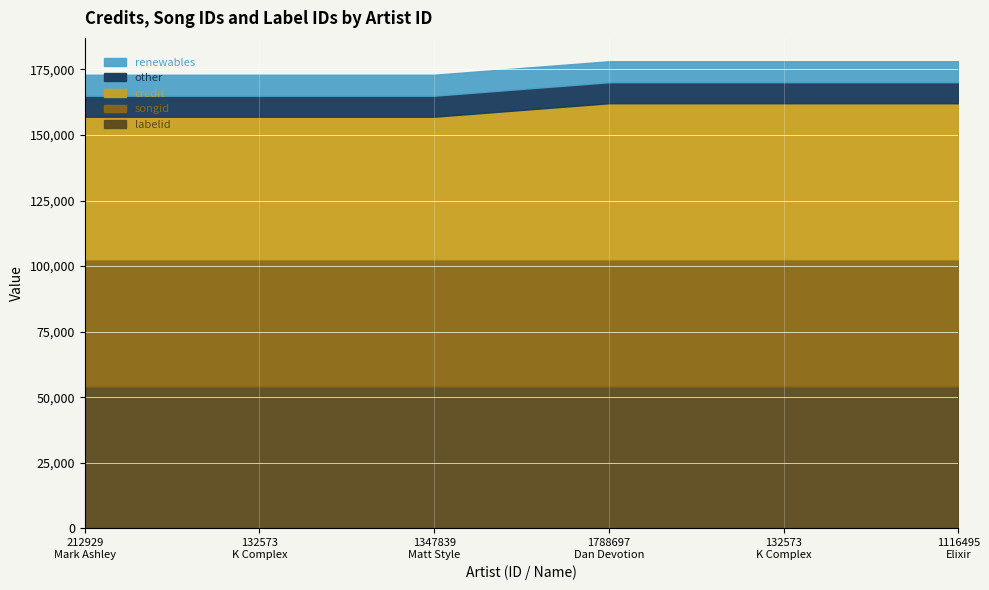

True or false: labelid and songid cross at least once.

False